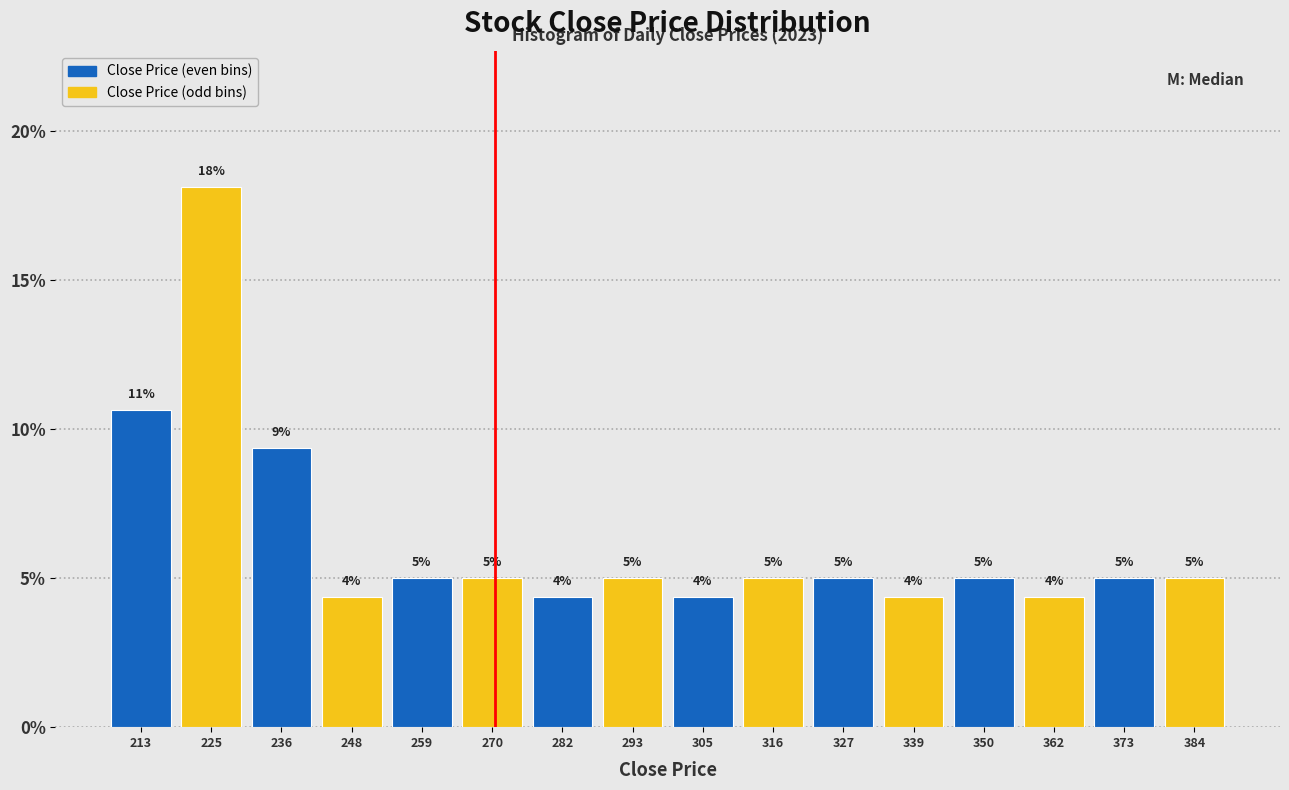

Which range on the x-axis has the tallest bar?

220 to 230